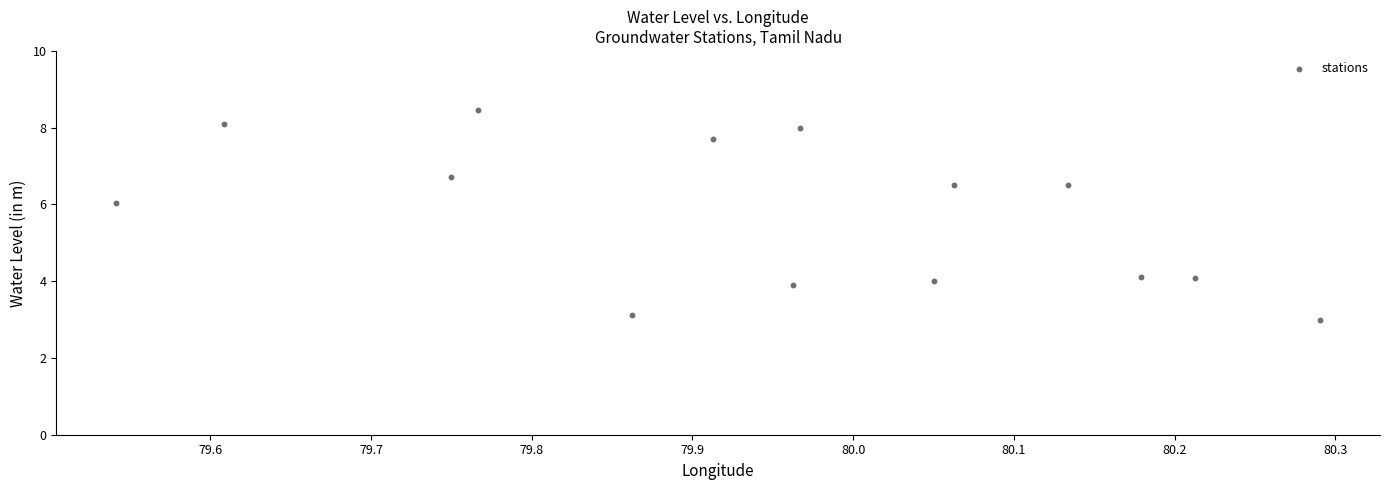

What is the range of Y values (max minus min)?

5.5